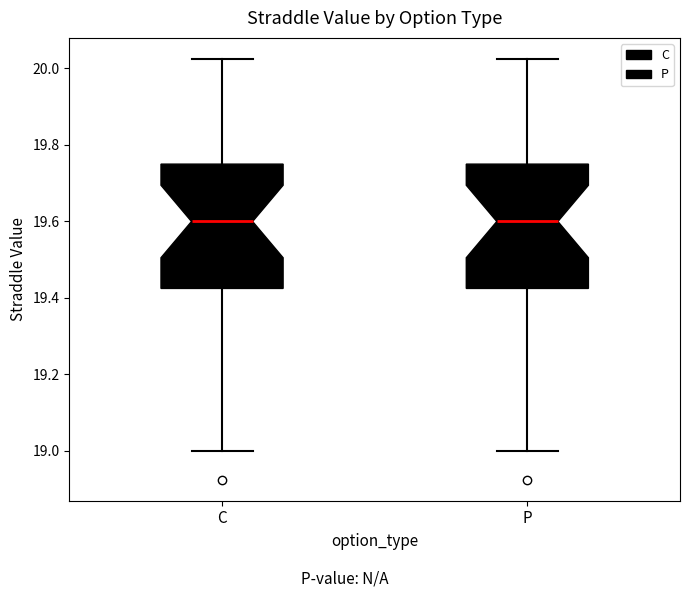

Reading left to right, transcribe this box plot: for each box, give where its median line is, the range the box spans, and where its two whiskers end, as read against the y-axis. The values are not printed on the chart, so give them approximately, as read against the axis.

C: median 19.60, box 19.42 to 19.76, whiskers 19.00 to 20.02
P: median 19.60, box 19.42 to 19.76, whiskers 19.00 to 20.02